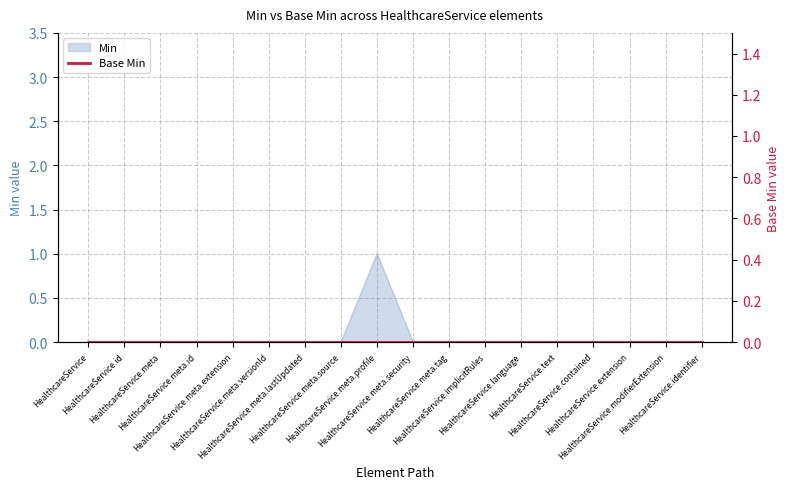

The value at HealthcareService.meta.versionId is 0. True or false?

True